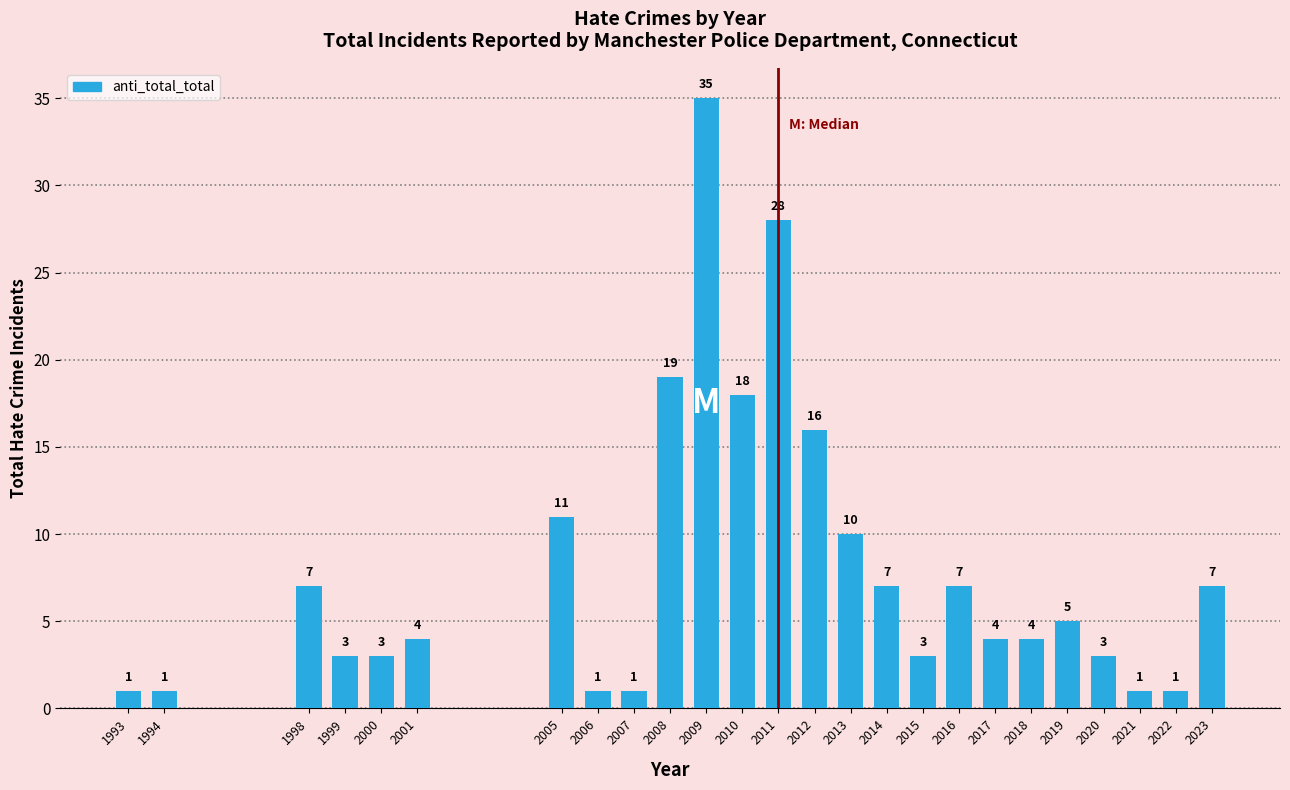

Reading left to right, list all the values displayed in this chart.

1	1	7	3	3	4	11	1	1	19	35	18	28	16	10	7	3	7	4	4	5	3	1	1	7